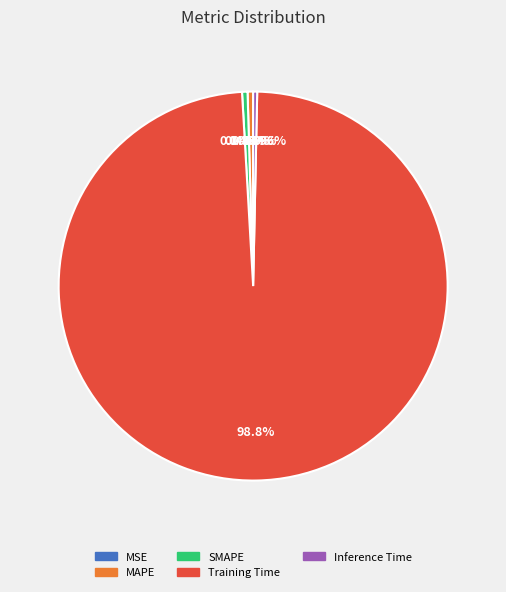

To the nearest percent, what is the average slice percentage?

20%